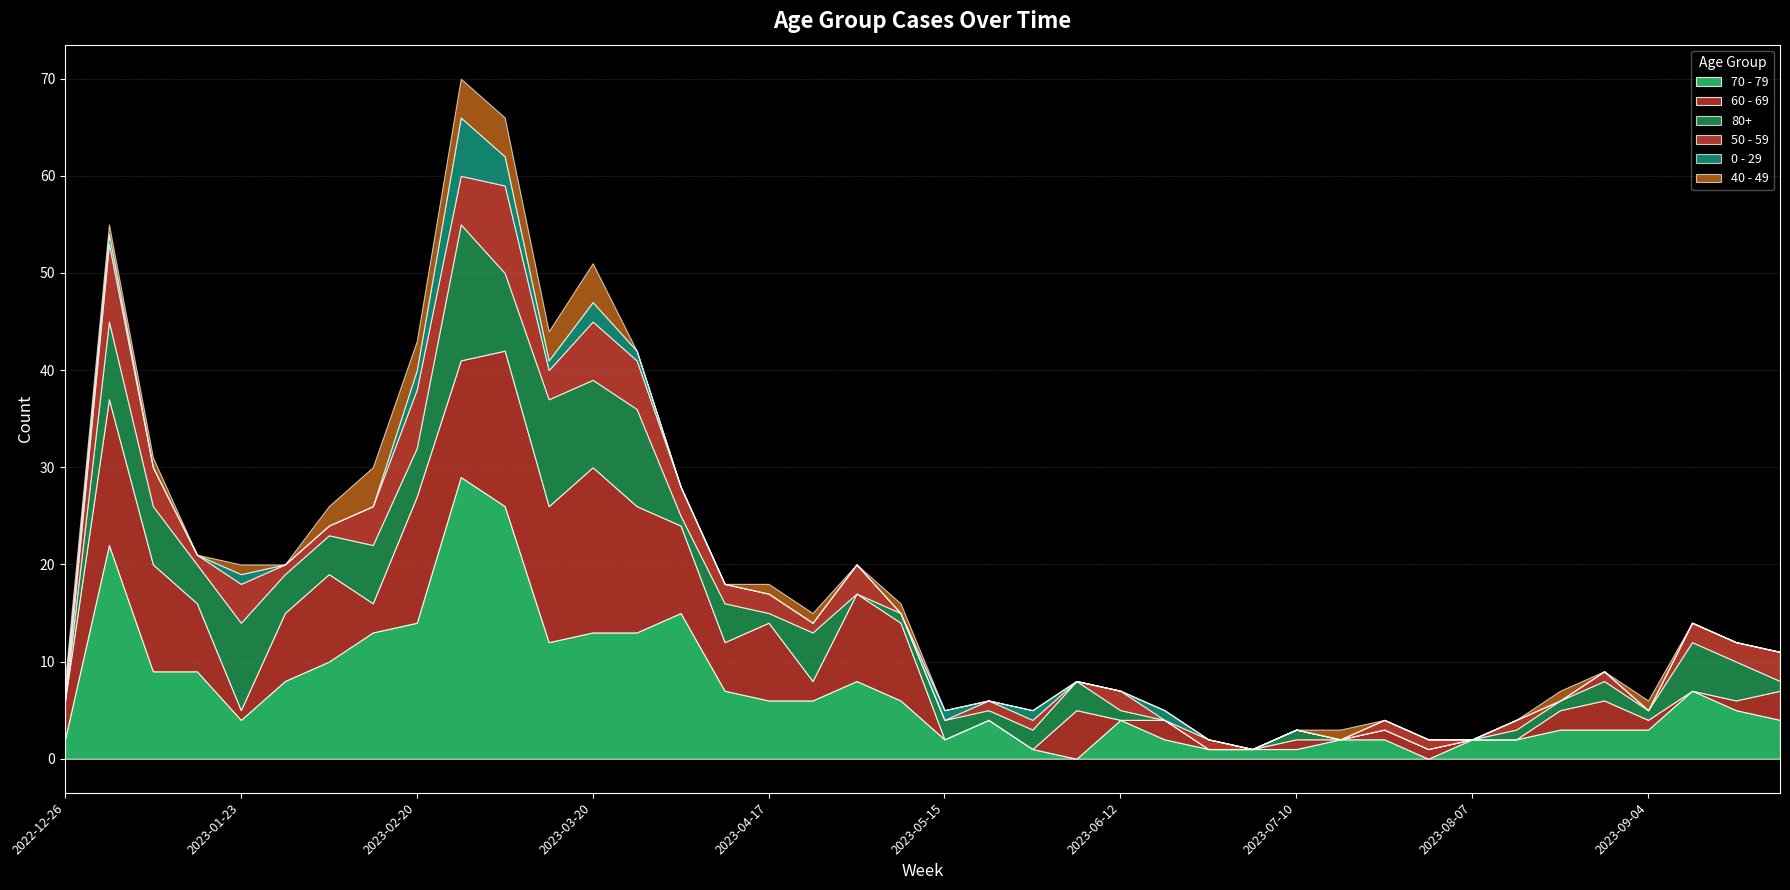

Which has a higher value, 2023-07-03 or 2023-08-28?

2023-08-28